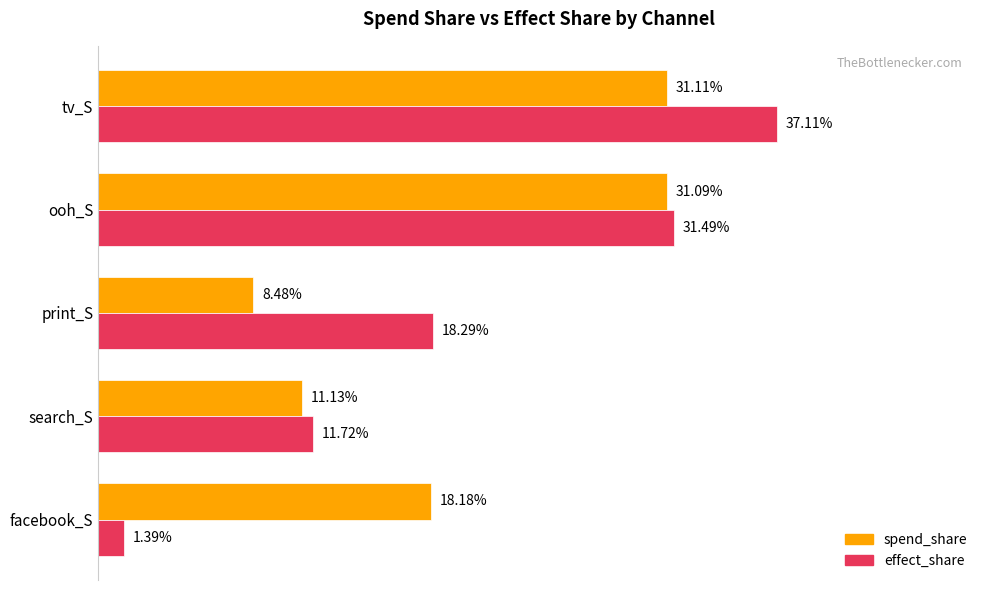

Count the spend_share values in the range 0 to 1.

5